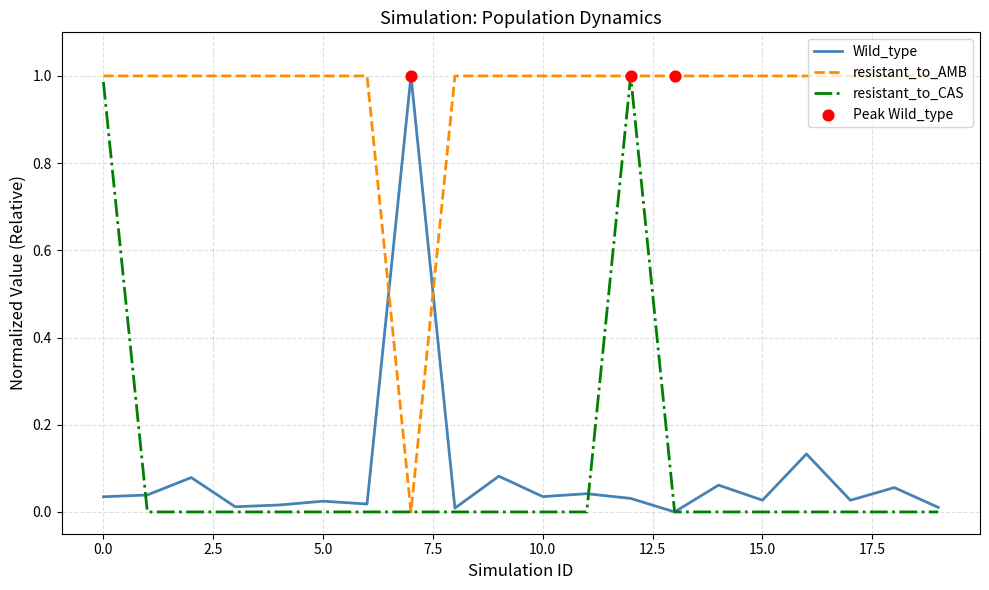

Which series has the largest total across all categories?

resistant_to_AMB